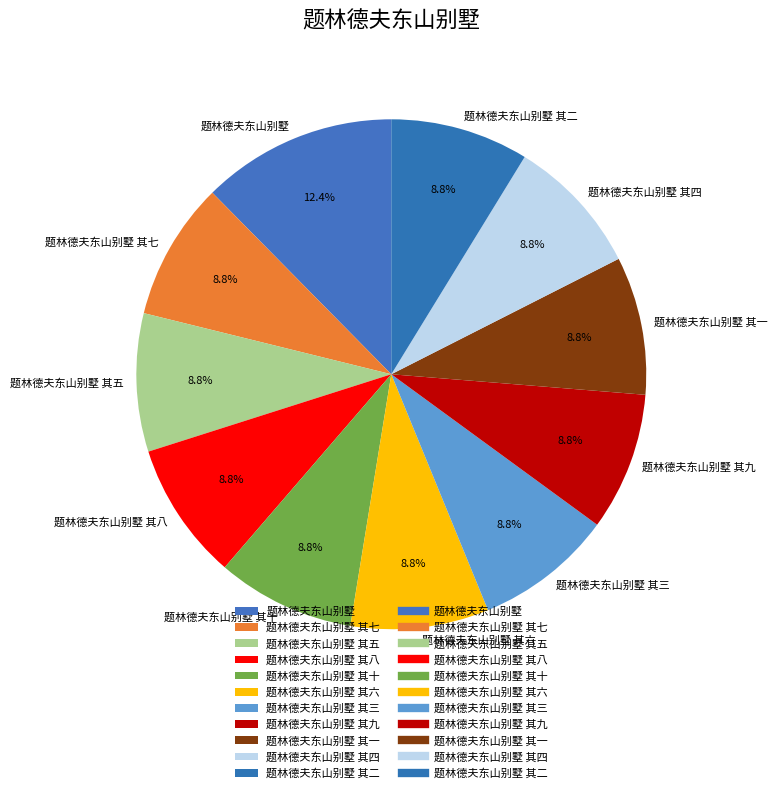

Combined, do 题林德夫东山别墅 其八 and 题林德夫东山别墅 其三 account for over 50%?

No